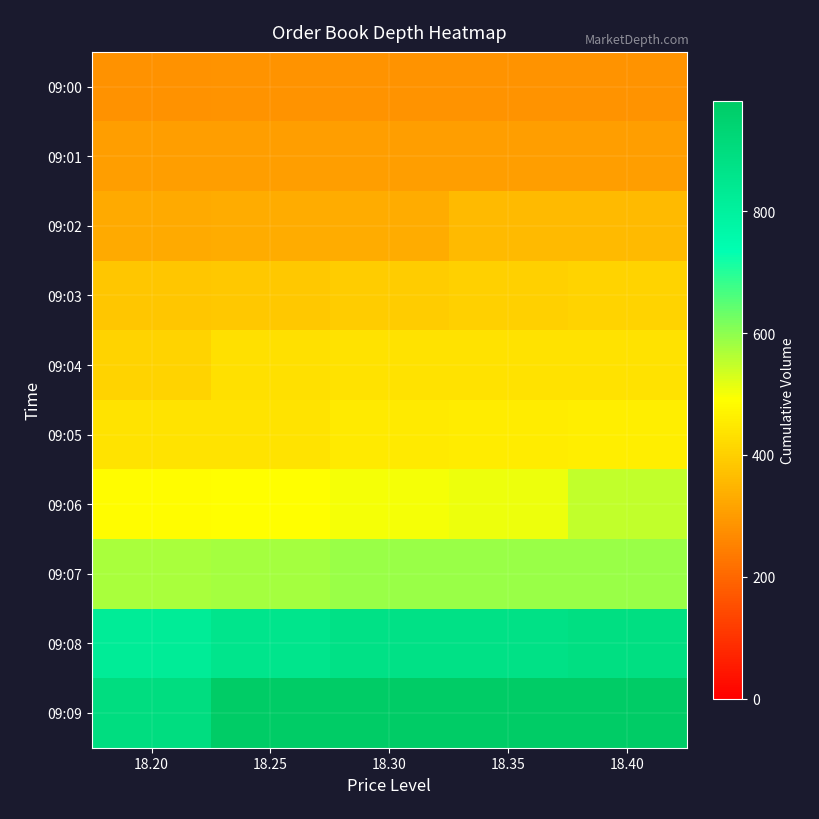

Rank the series at 18.30 from highest to lowest value.

09:09, 09:08, 09:07, 09:06, 09:05, 09:04, 09:03, 09:02, 09:01, 09:00